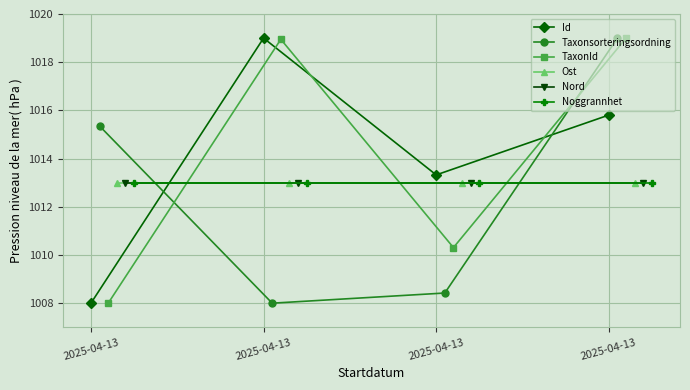

True or false: Noggrannhet has a value of 1526.3 at 2025-04-13.

False